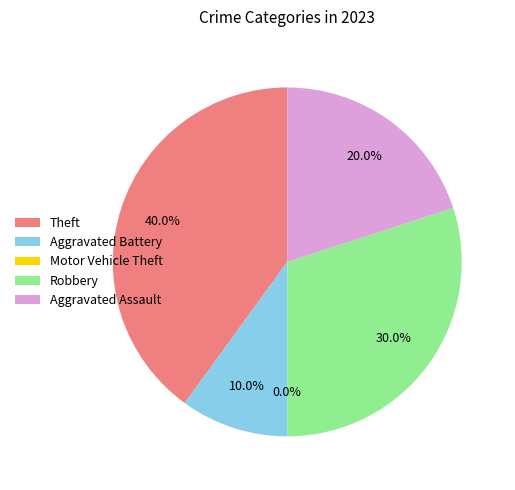

Combined, what portion of the pie is Theft and Robbery?

70.0%